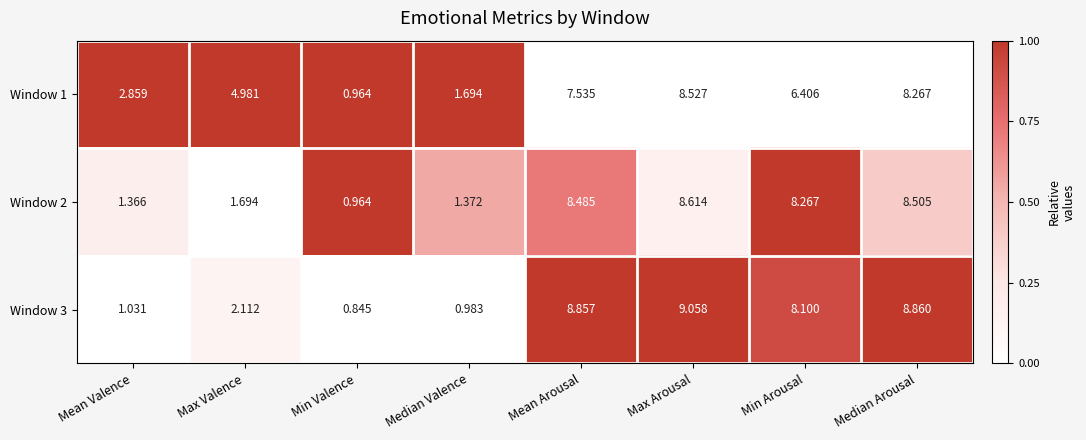

List the series in order of their peak value, highest first.

Window 3, Window 2, Window 1